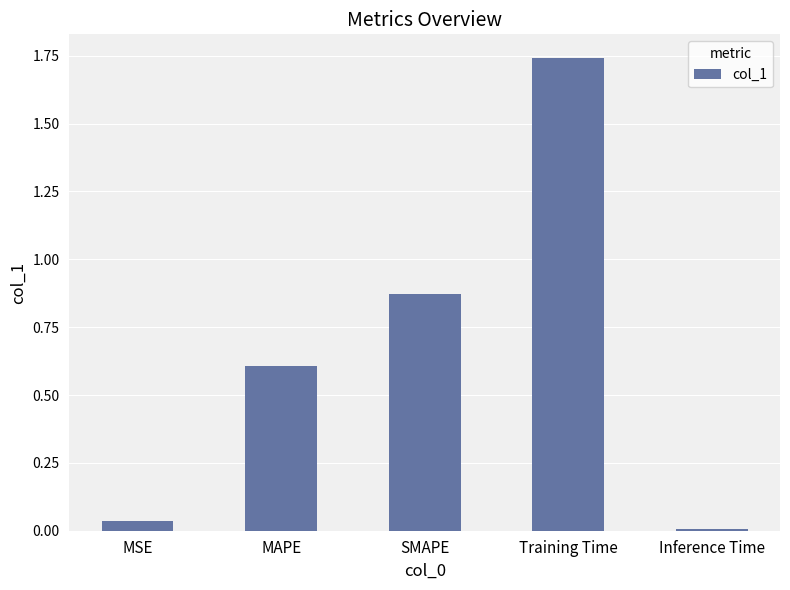

What is the difference between the values at Training Time and MAPE?

1.1